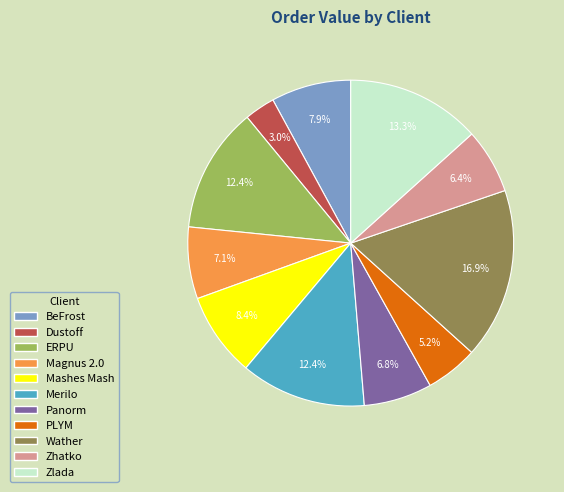

Which category has the biggest portion of the pie?

Wather